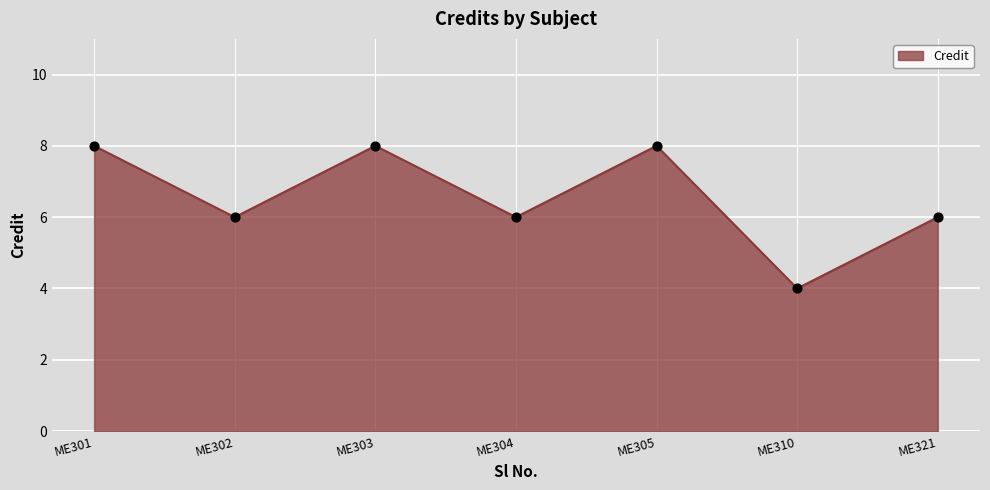

Which has a higher value, ME301 or ME310?

ME301